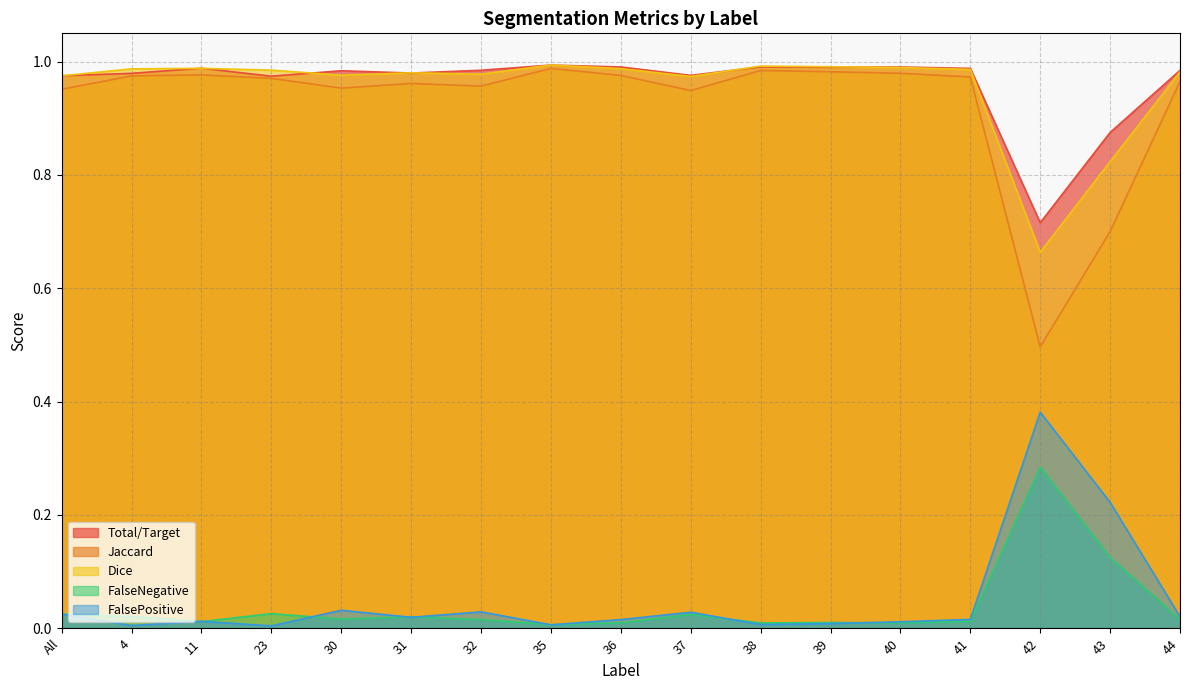

What is the spread (max minus min) of values at 43?

0.8